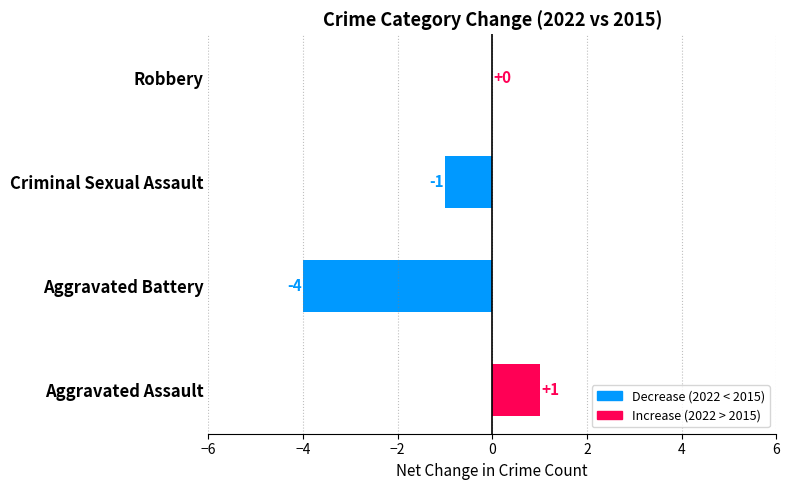

What is the average value?

-1